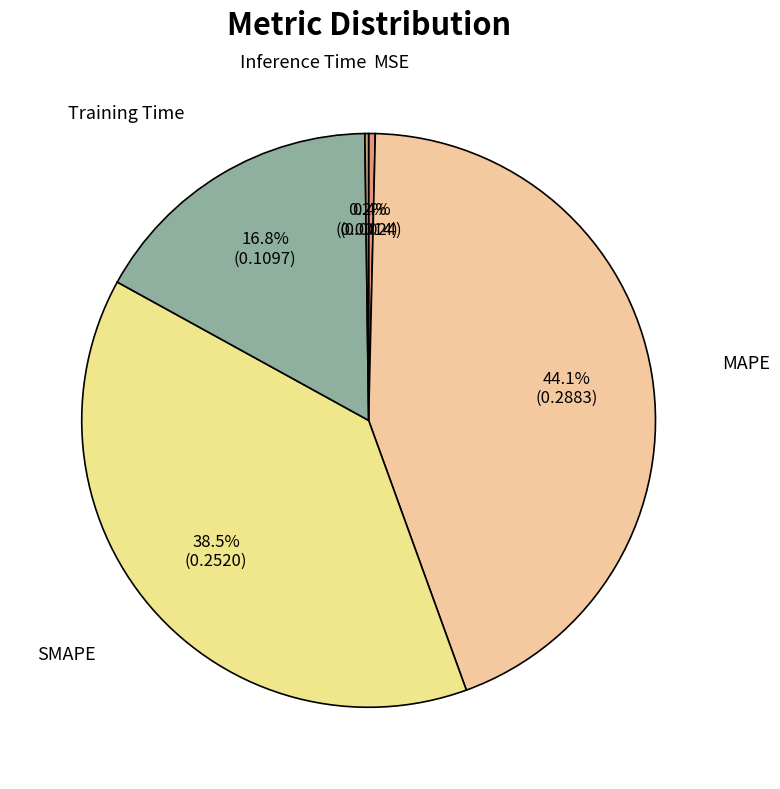

Does any single category account for the majority?

No